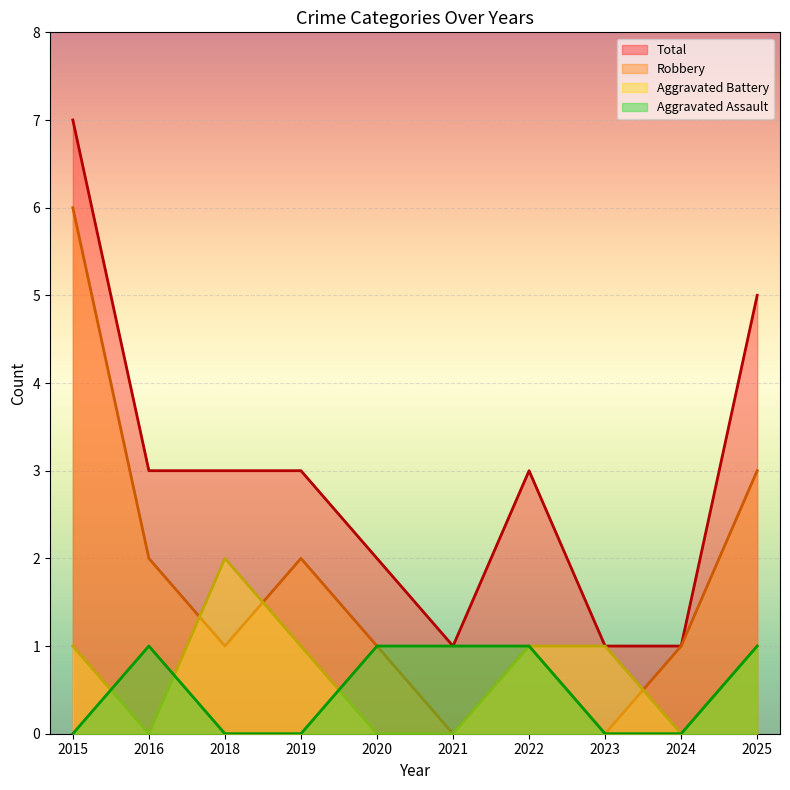

Rank the categories by Robbery value from highest to lowest.

2015, 2025, 2016, 2019, 2018, 2020, 2022, 2024, 2021, 2023